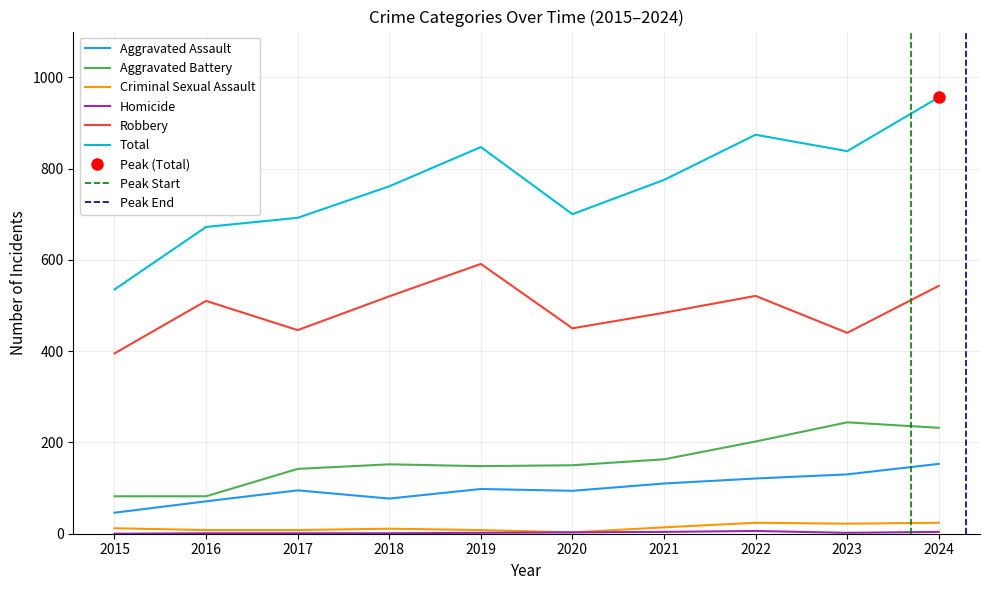

Count the number of data series in this chart.

6